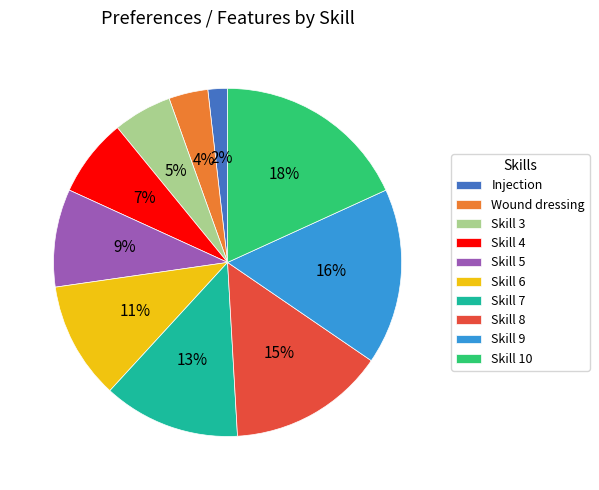

Does Skill 6 account for over 50% of the chart?

No